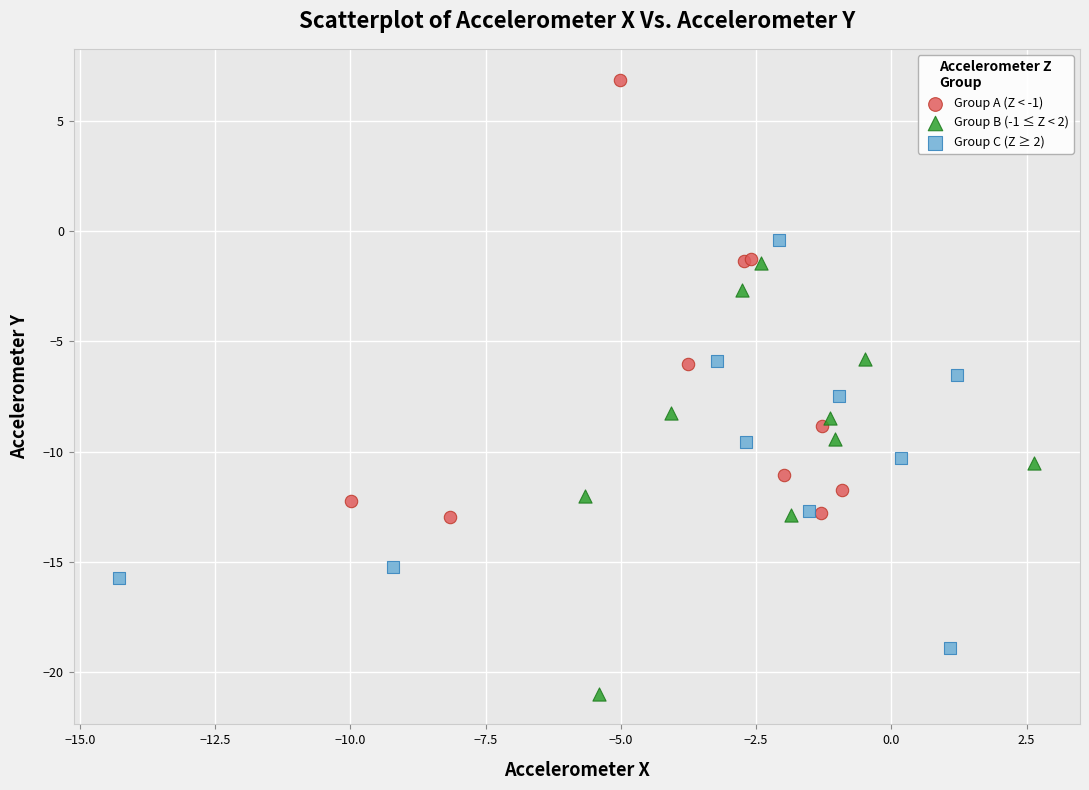

Which series contains the highest Y value?

Group A (Z < -1)